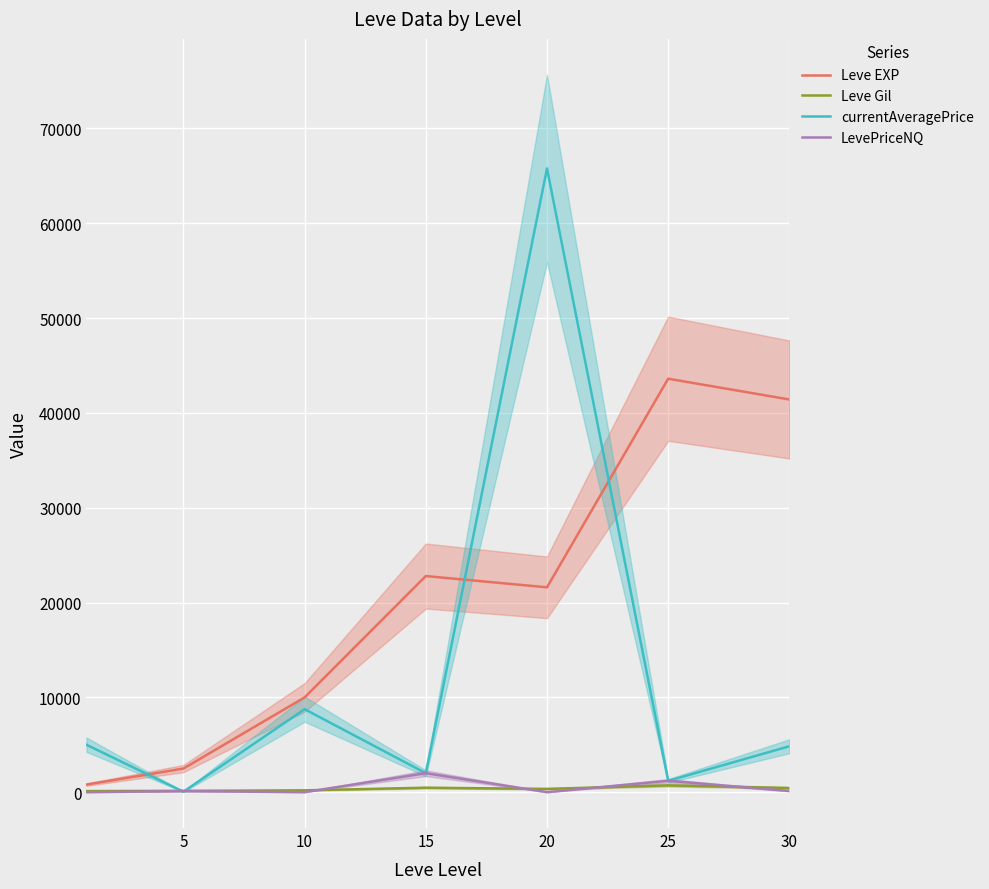

Where is LevePriceNQ nearest to the value 999?

25